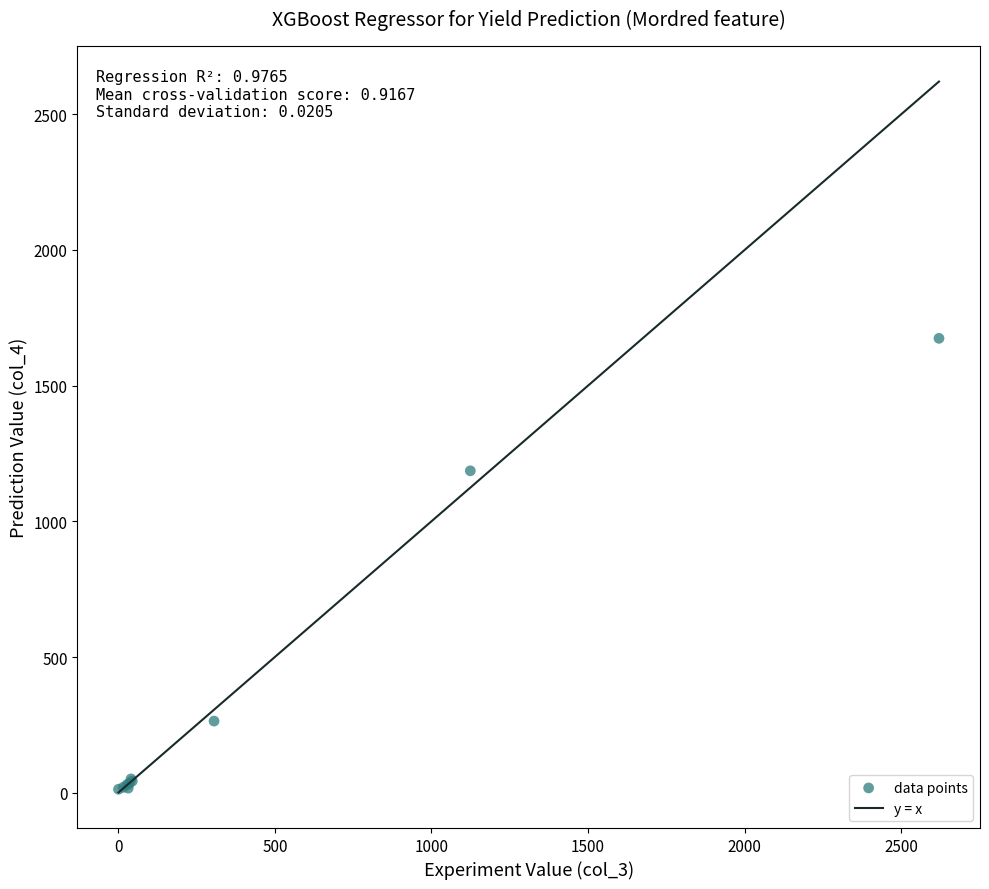

What Y value in the scatter plot is closest to 843?

1186